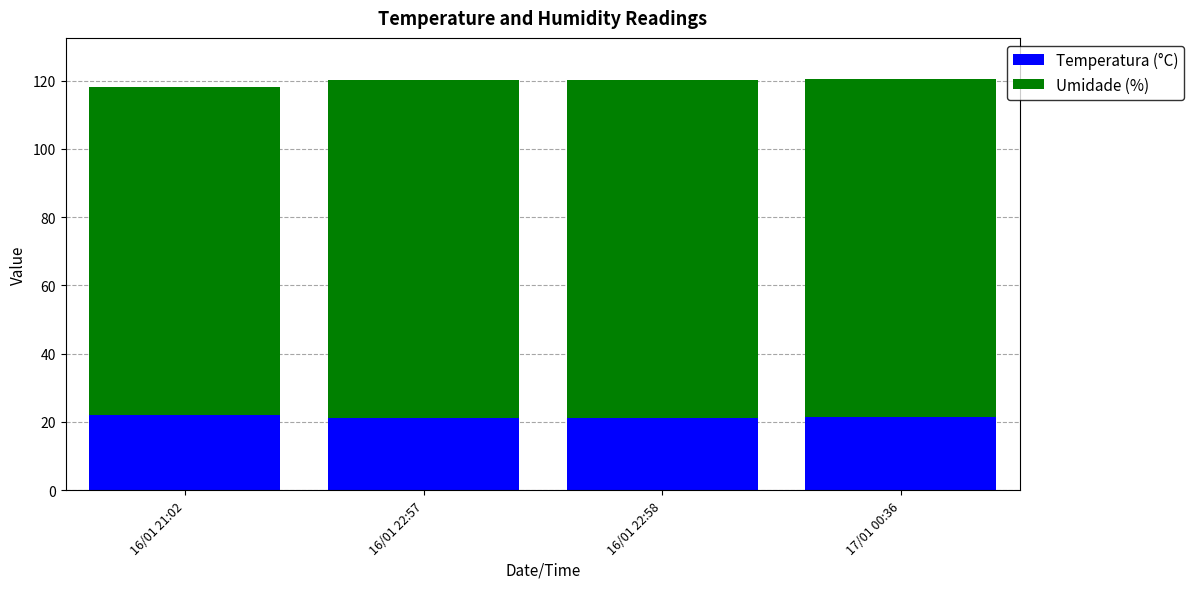

The value of Temperatura (°C) at 16/01 22:57 is 13.3. True or false?

False